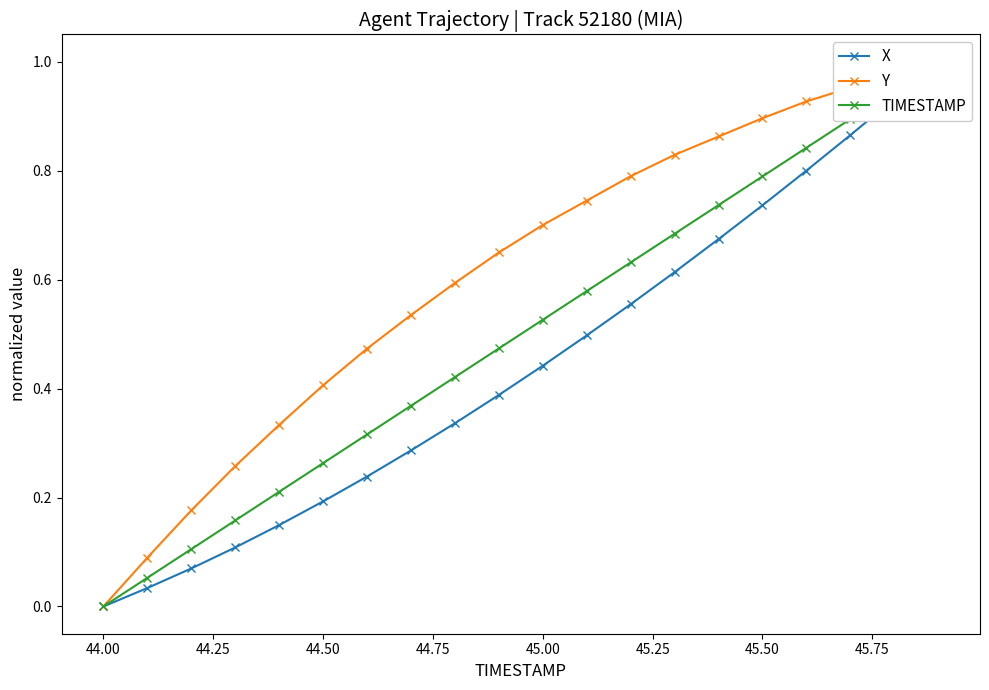

True or false: Y and X cross at least once.

False